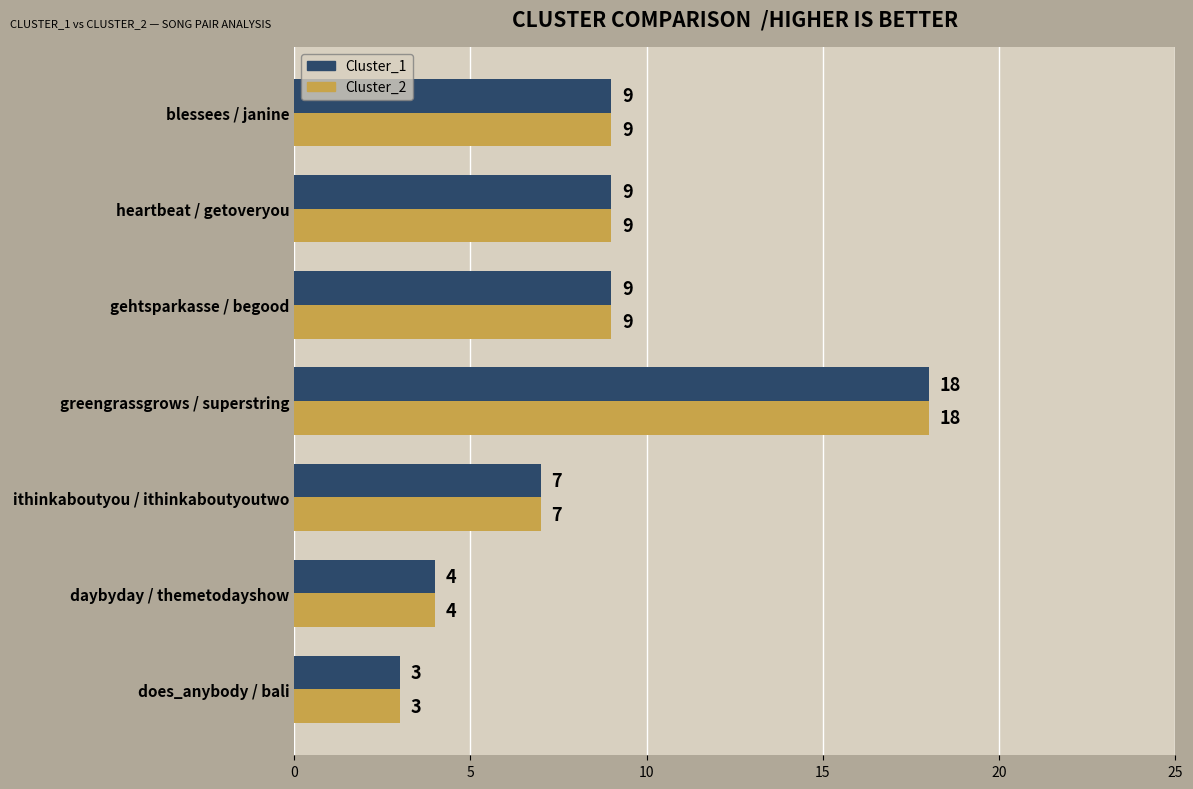

Is the value of Cluster_1 at greengrassgrows / superstring greater than the value of Cluster_2 at heartbeat / getoveryou?

Yes